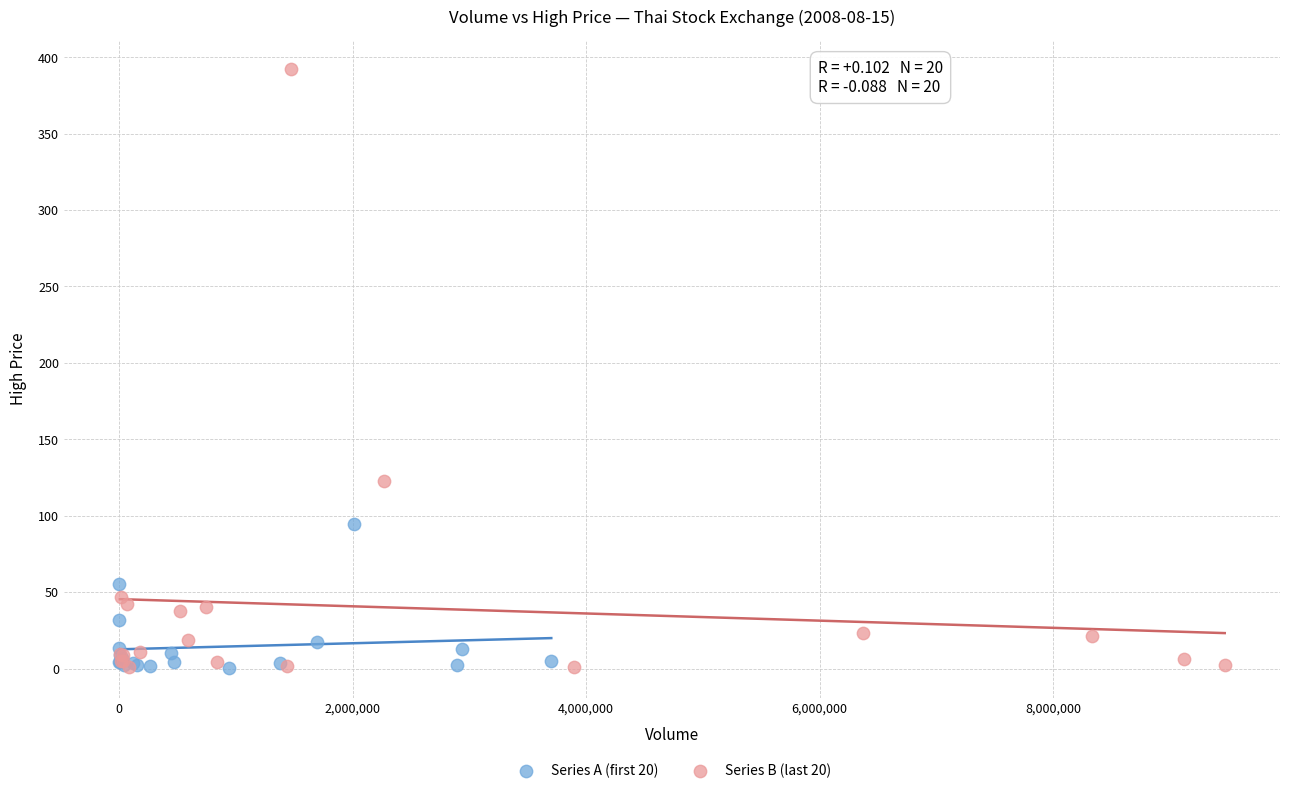

Which series reaches the maximum Y coordinate?

Series B (last 20)